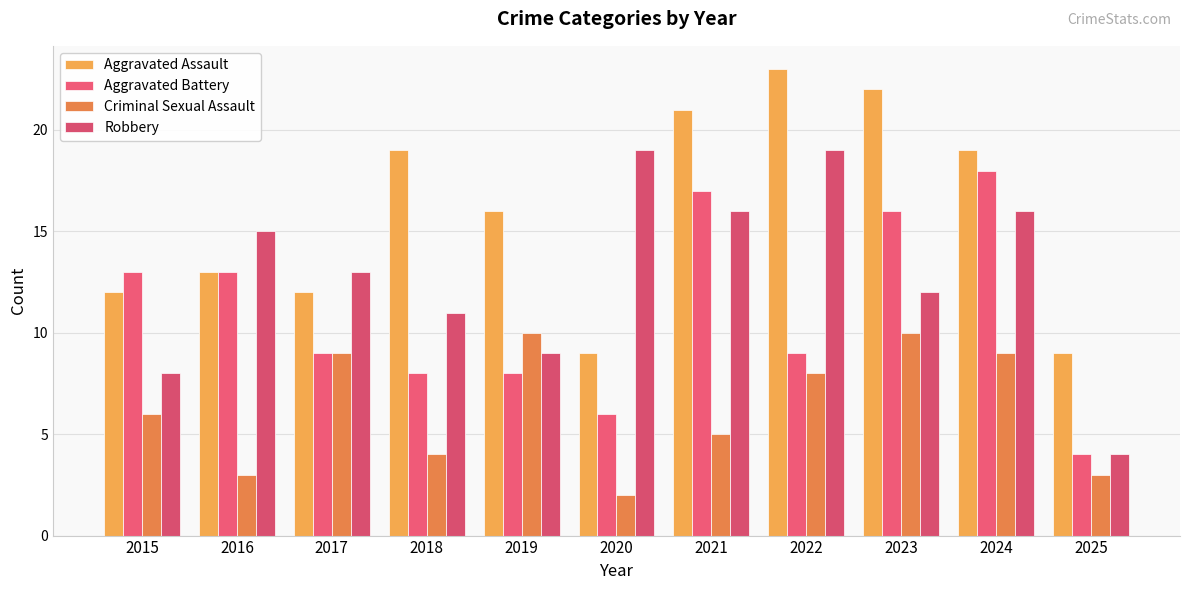

What are all the series names shown in the legend?

Aggravated Assault, Aggravated Battery, Criminal Sexual Assault, Robbery